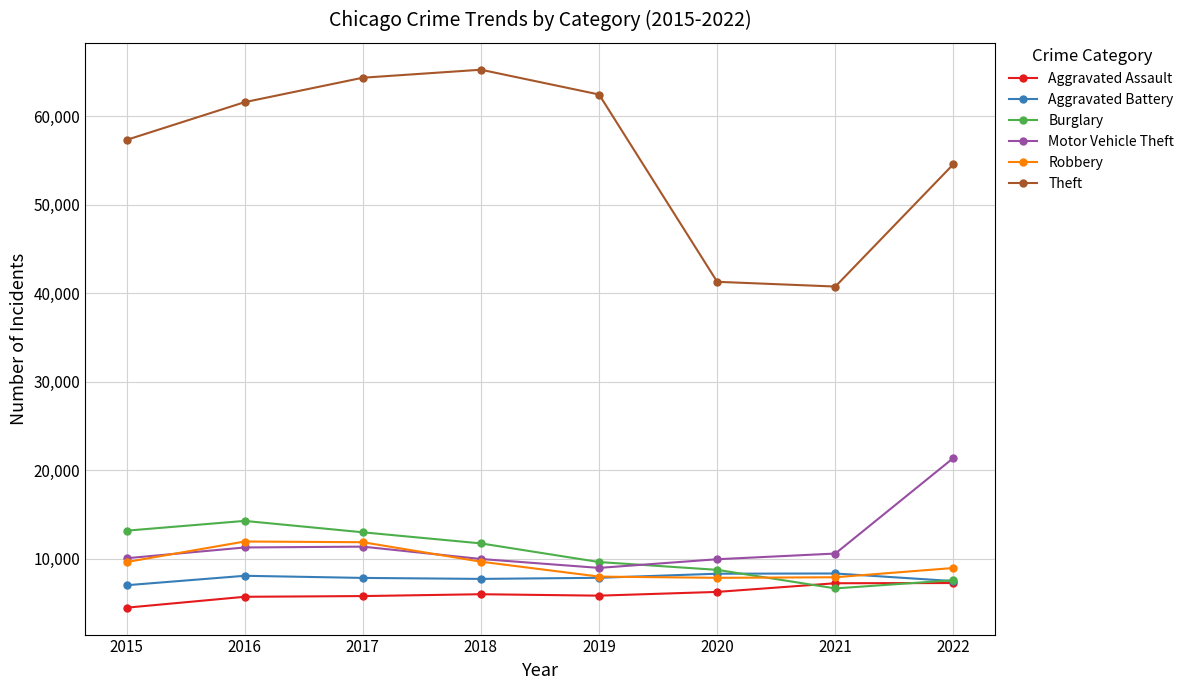

What is the greatest value displayed?

65285